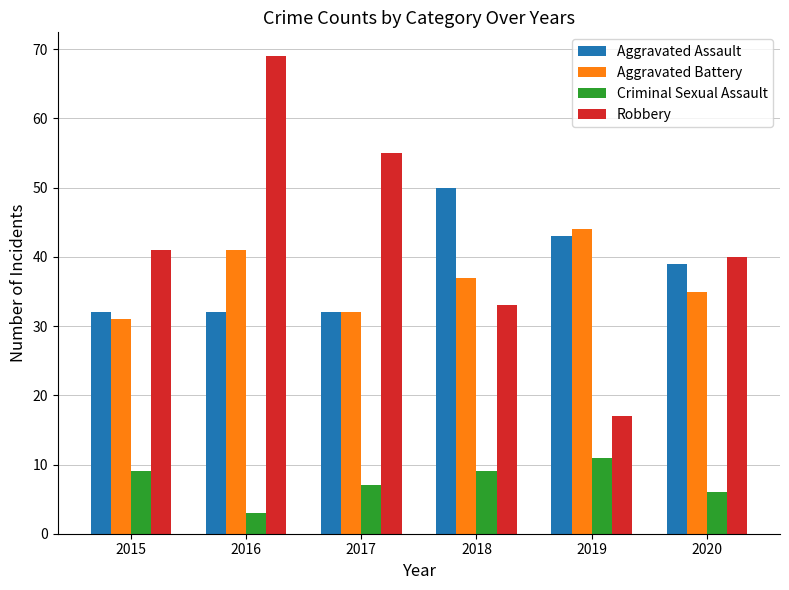

Reading left to right, list all the values displayed in this chart.

Aggravated Assault: 2015=32	2016=32	2017=32	2018=50	2019=43	2020=39
Aggravated Battery: 2015=31	2016=41	2017=32	2018=37	2019=44	2020=35
Criminal Sexual Assault: 2015=9	2016=3	2017=7	2018=9	2019=11	2020=6
Robbery: 2015=41	2016=69	2017=55	2018=33	2019=17	2020=40